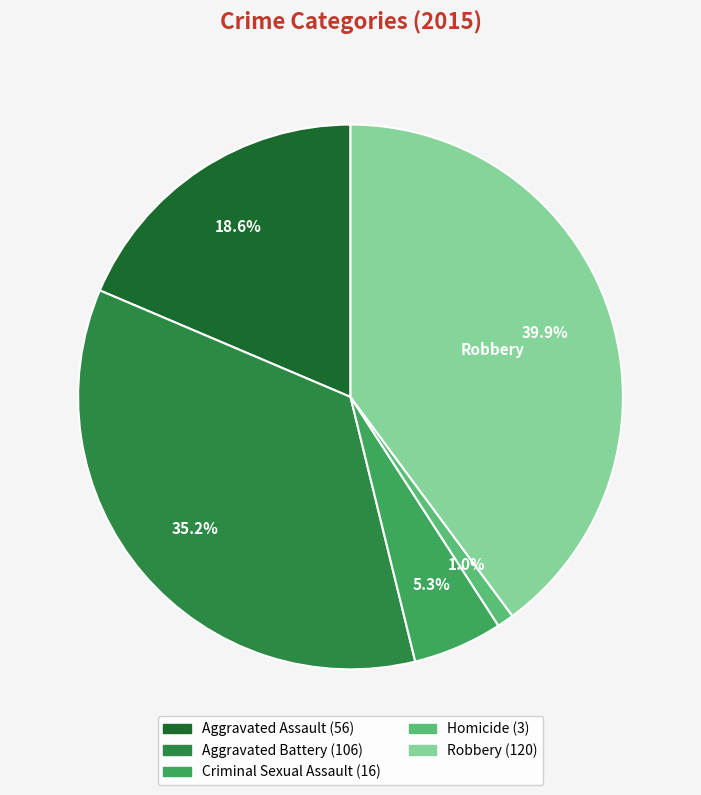

To the nearest percent, what is the difference between the Criminal Sexual Assault and Aggravated Assault slice percentages?

13%